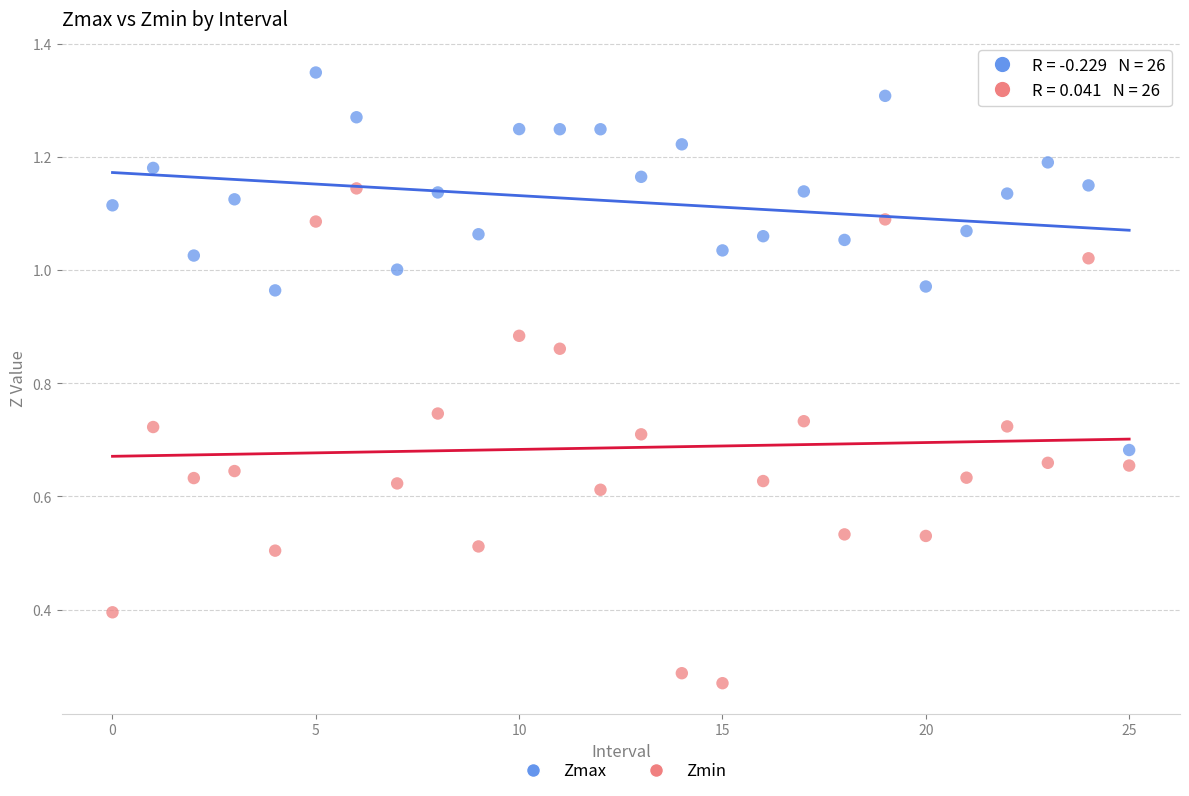

Which series contains the highest Y value?

Zmax